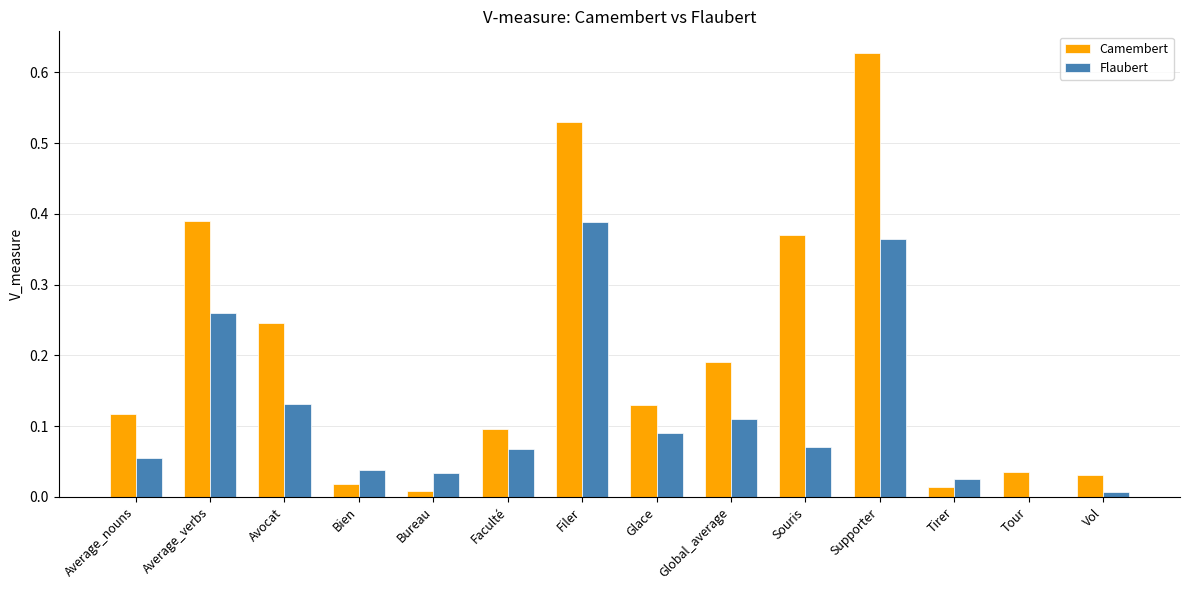

The Camembert series shows 0.0 at Vol. True or false?

True